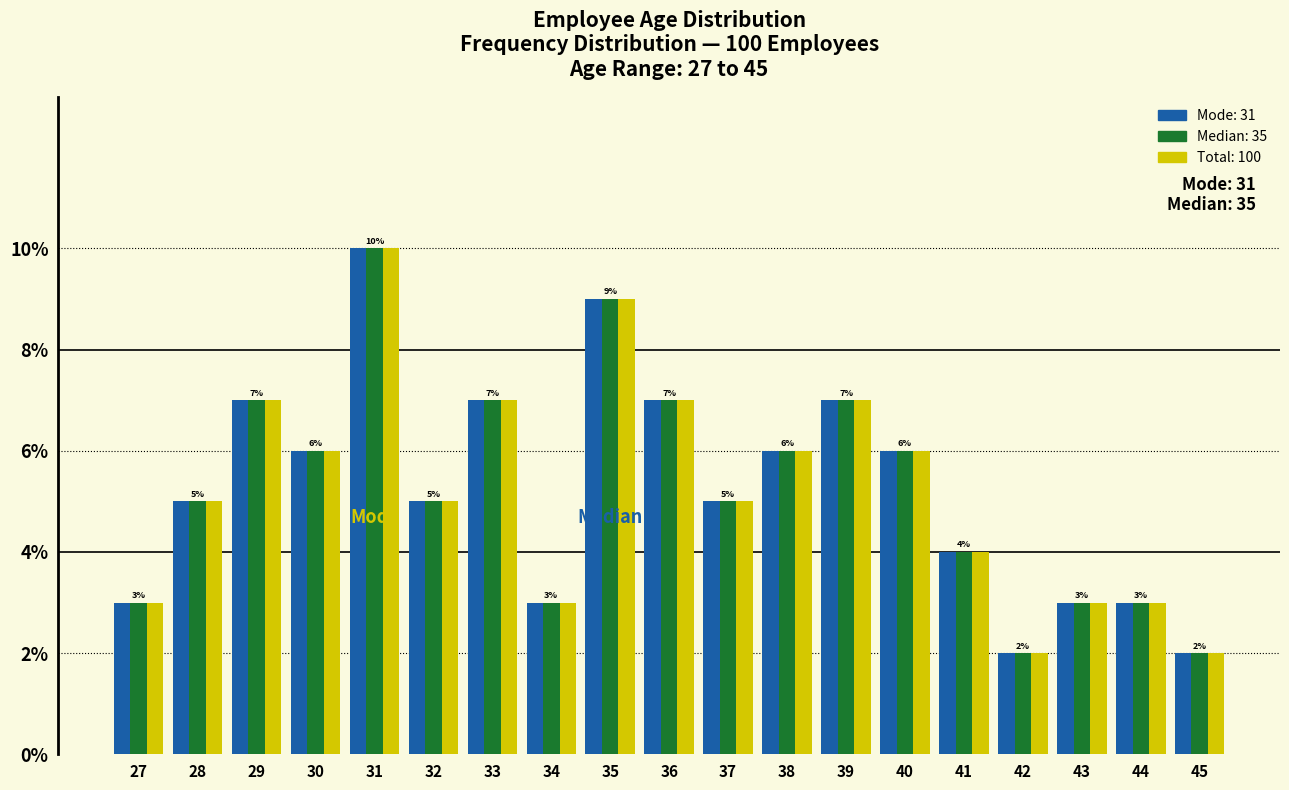

What is the minimum value shown in the chart?

2.0